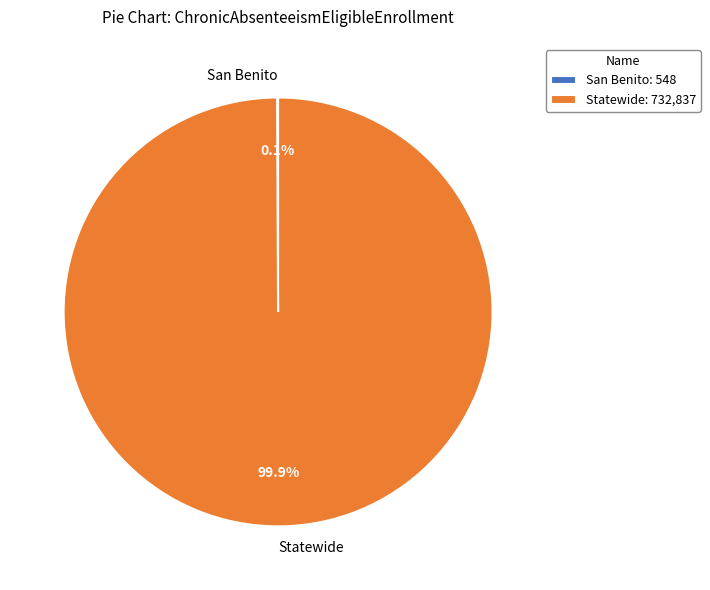

Which slice is the largest?

Statewide